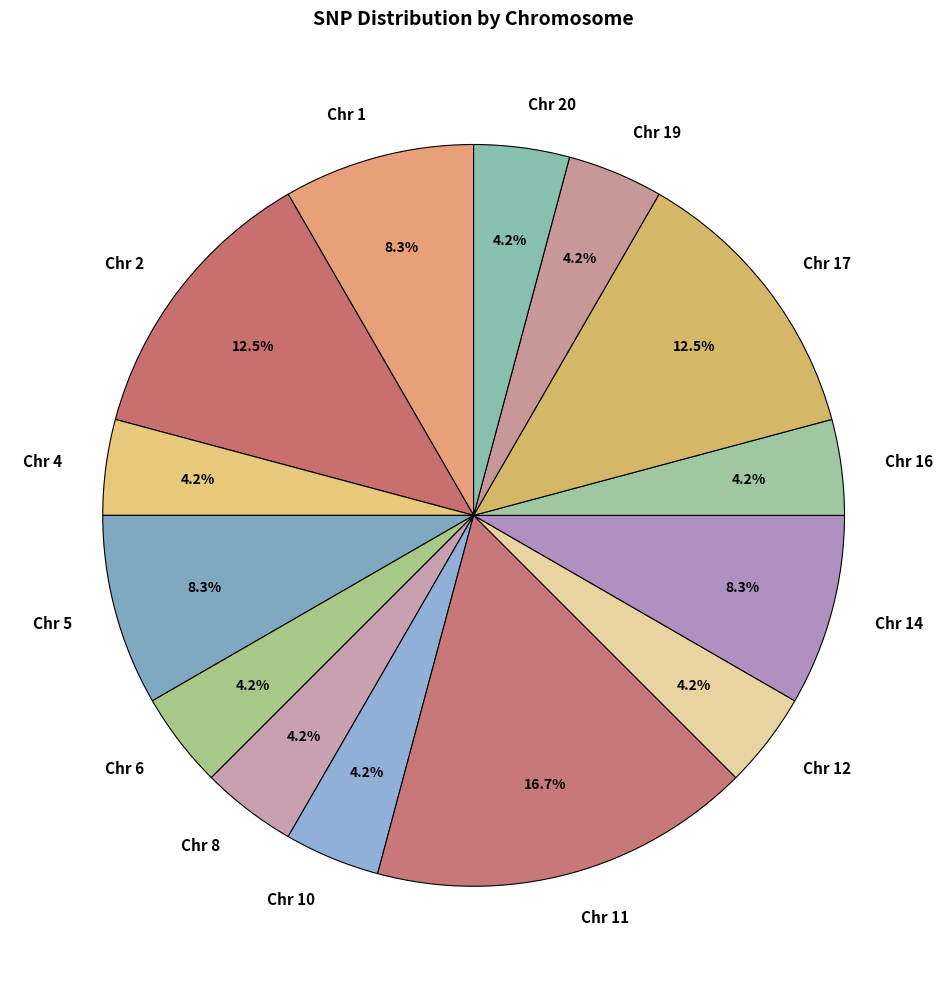

To the nearest percent, what is the difference between the Chr 20 and Chr 2 slice percentages?

8%